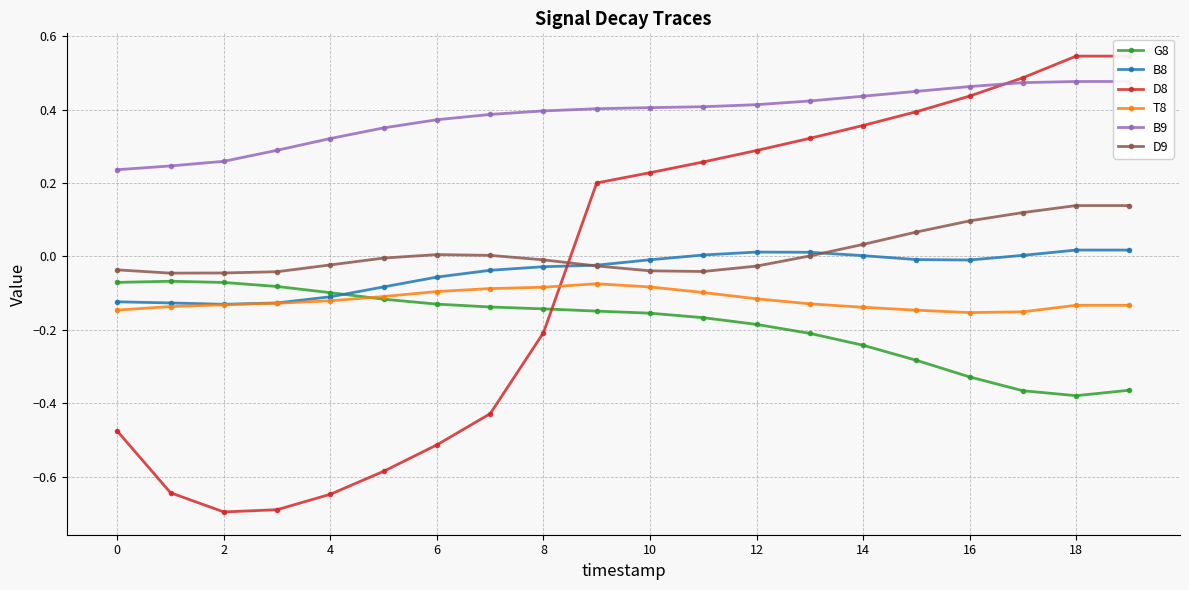

Does the chart display data point markers on the line(s)?

Yes